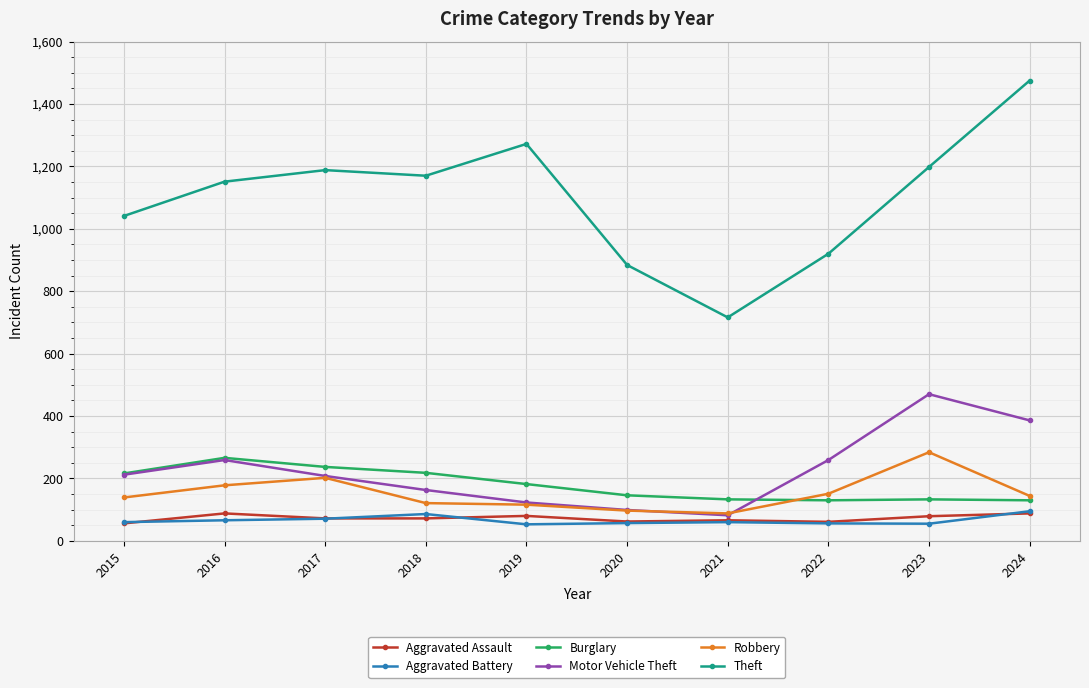

What is the value of the Robbery point at the 9th from the left?

284